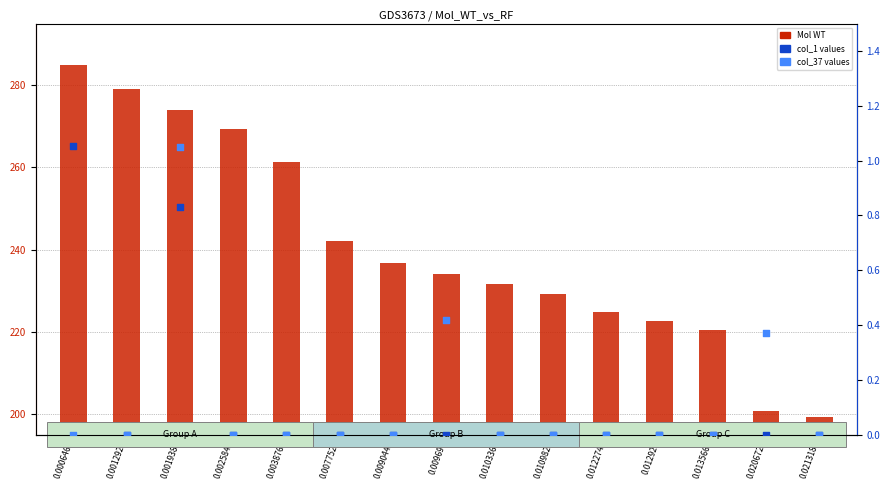

What are all the series names shown in the legend?

Mol WT, col_1, col_37